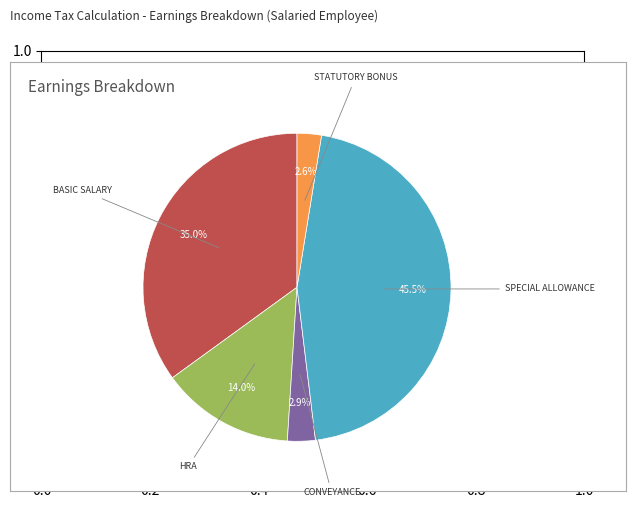

To the nearest percent, what is the average slice percentage?

20%